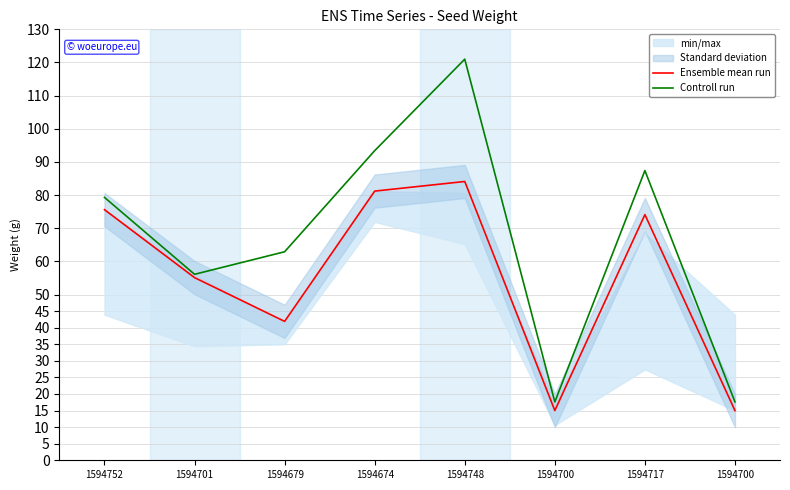

Between 1594701 and 1594700, which is larger?

1594701